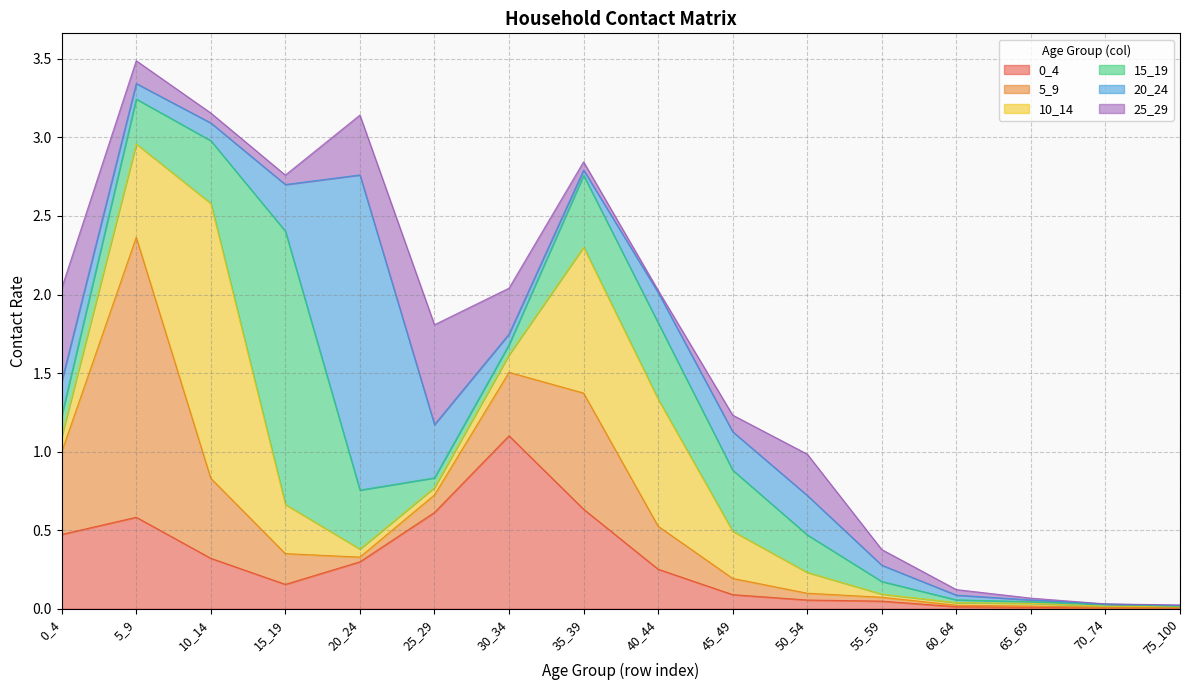

How many lines are shown in the chart?

6